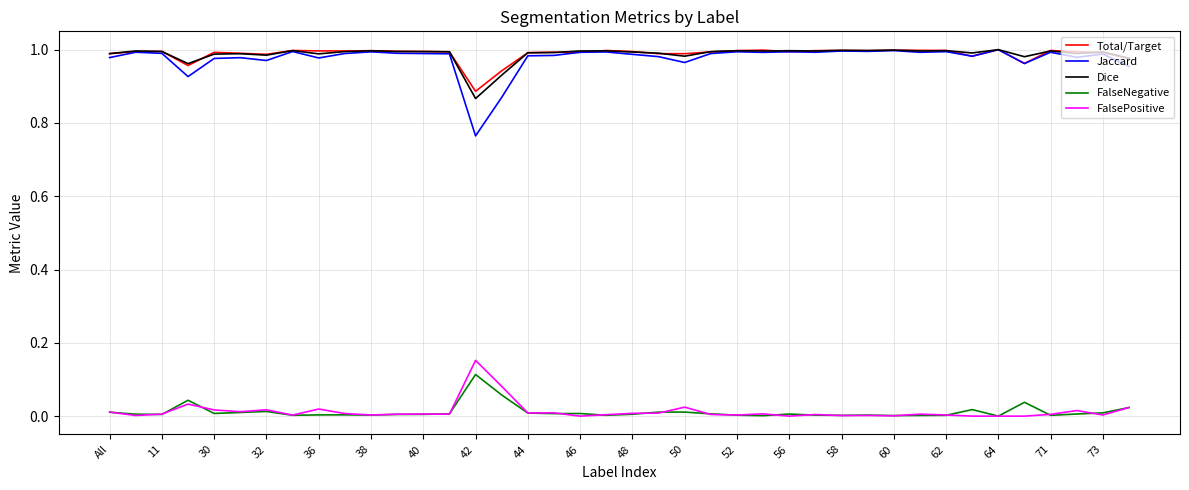

Which series has the largest range (max minus min)?

Jaccard